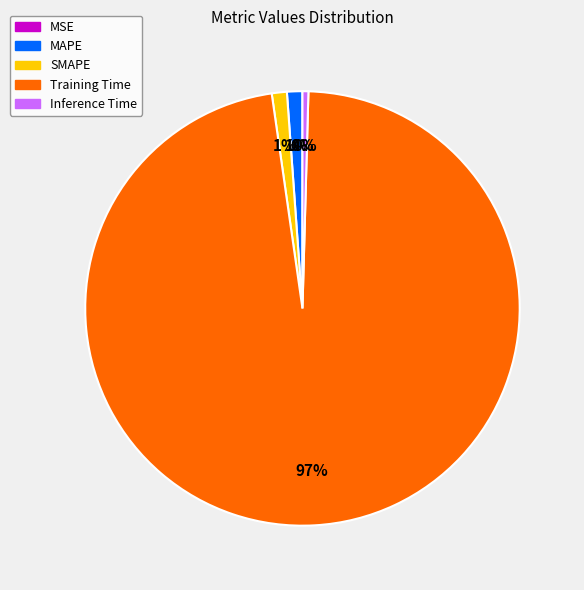

Which category has the biggest portion of the pie?

Training Time